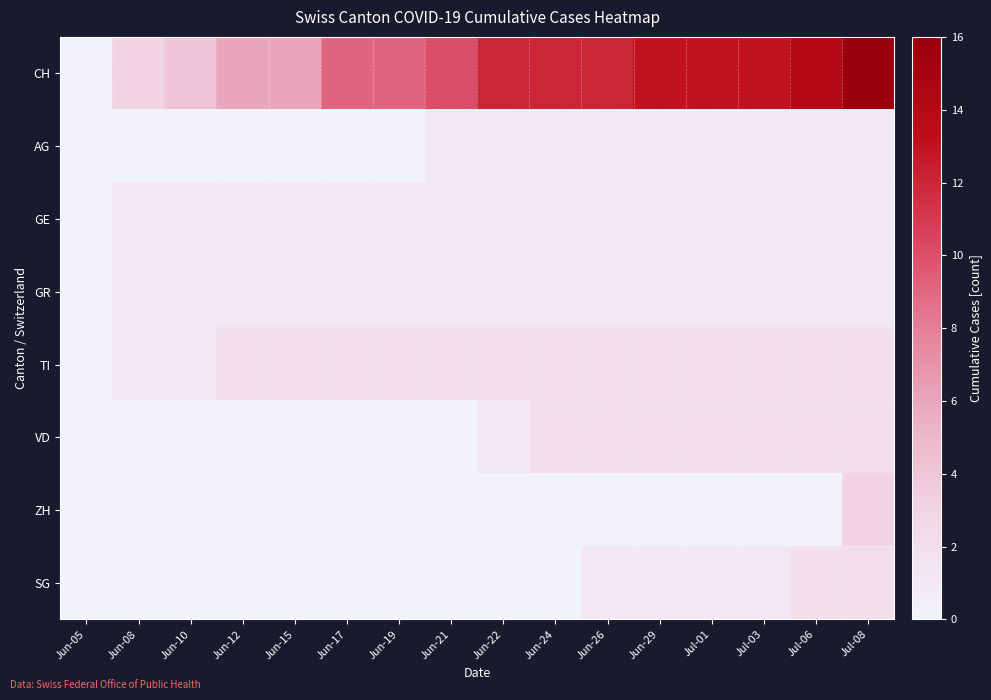

Which series has the largest total across all categories?

CH